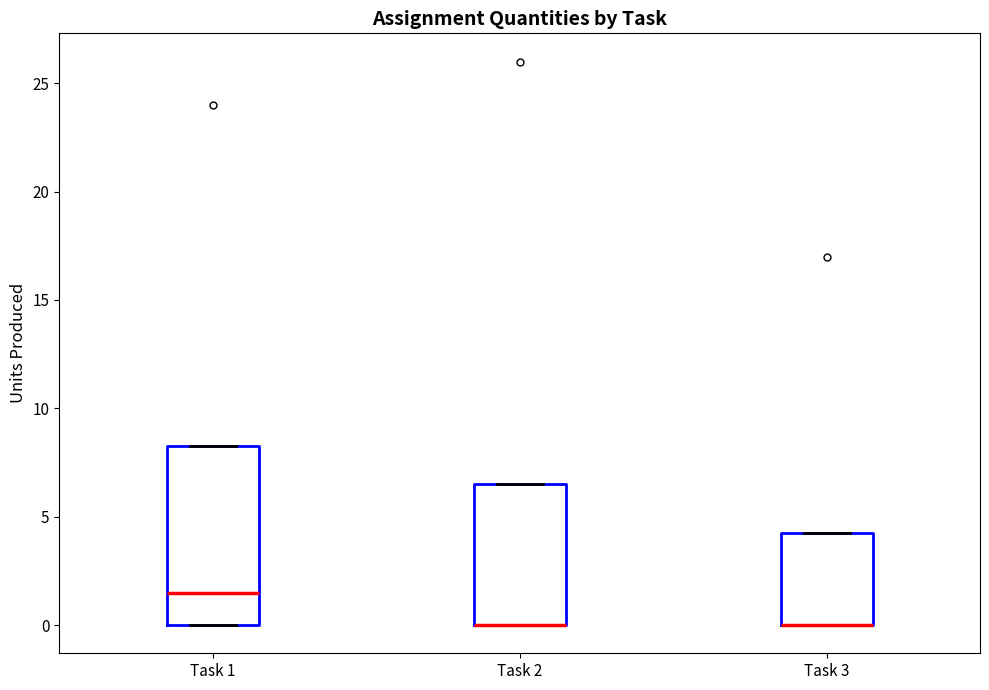

Where is the upper edge of the box for Task 1 on the y-axis? The values are not printed on the chart, so give them approximately, as read against the axis.

8.5